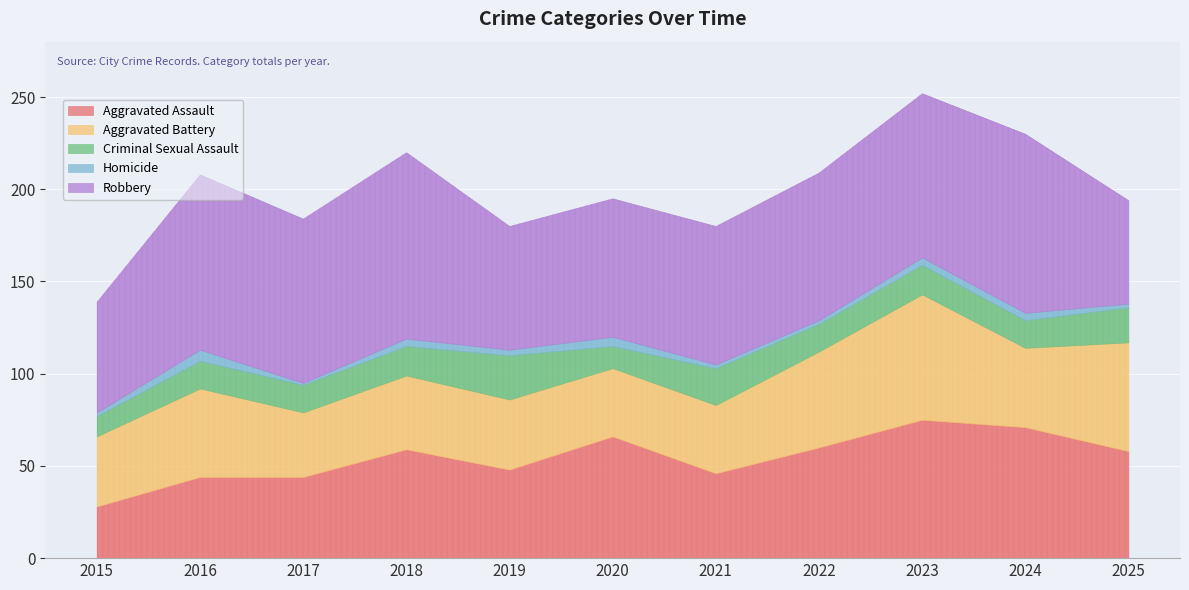

What is the smallest value displayed?

1